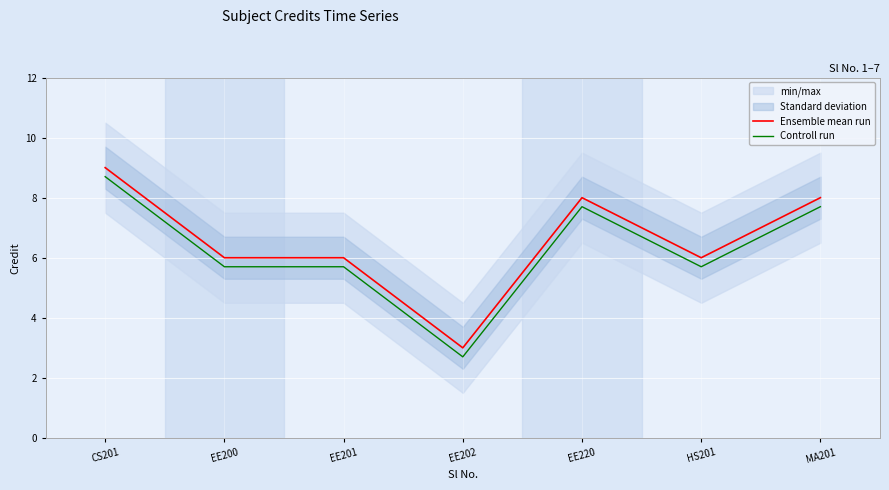

Rank the series by their average value, from highest to lowest.

Ensemble mean run, Controll run